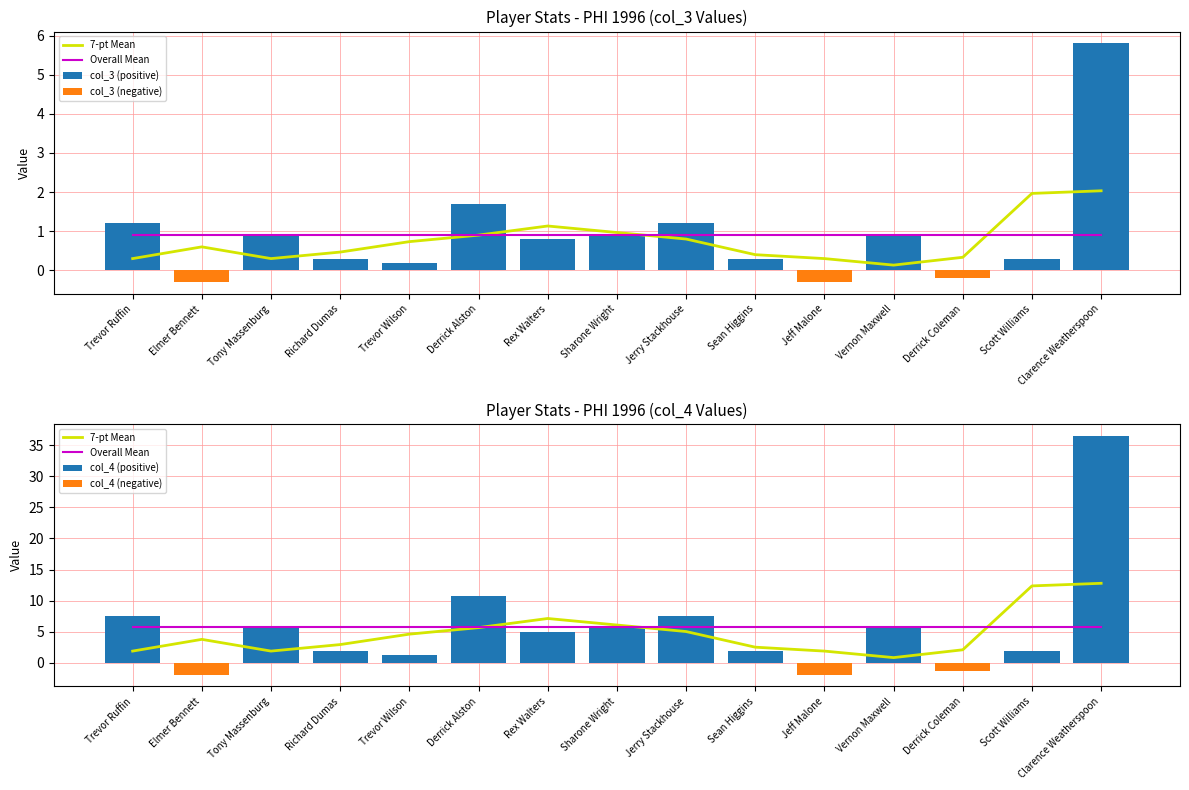

How many groups of bars are there?

15